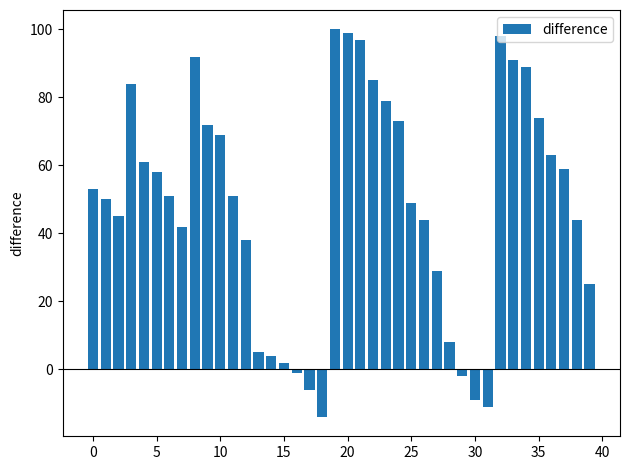

What is the value of the 22nd bar from the left?

97